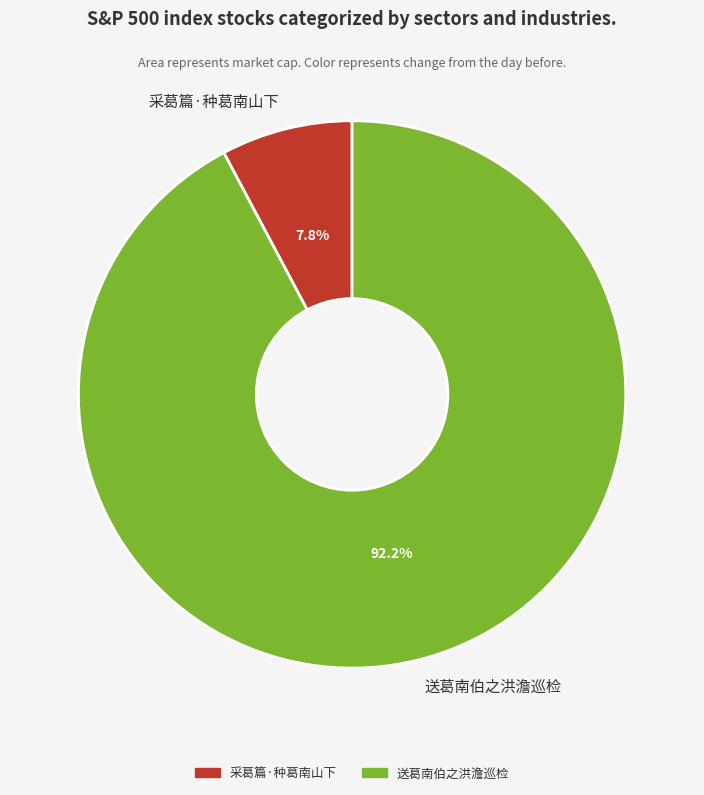

Rank the categories by value from highest to lowest.

送葛南伯之洪澹巡检, 采葛篇·种葛南山下